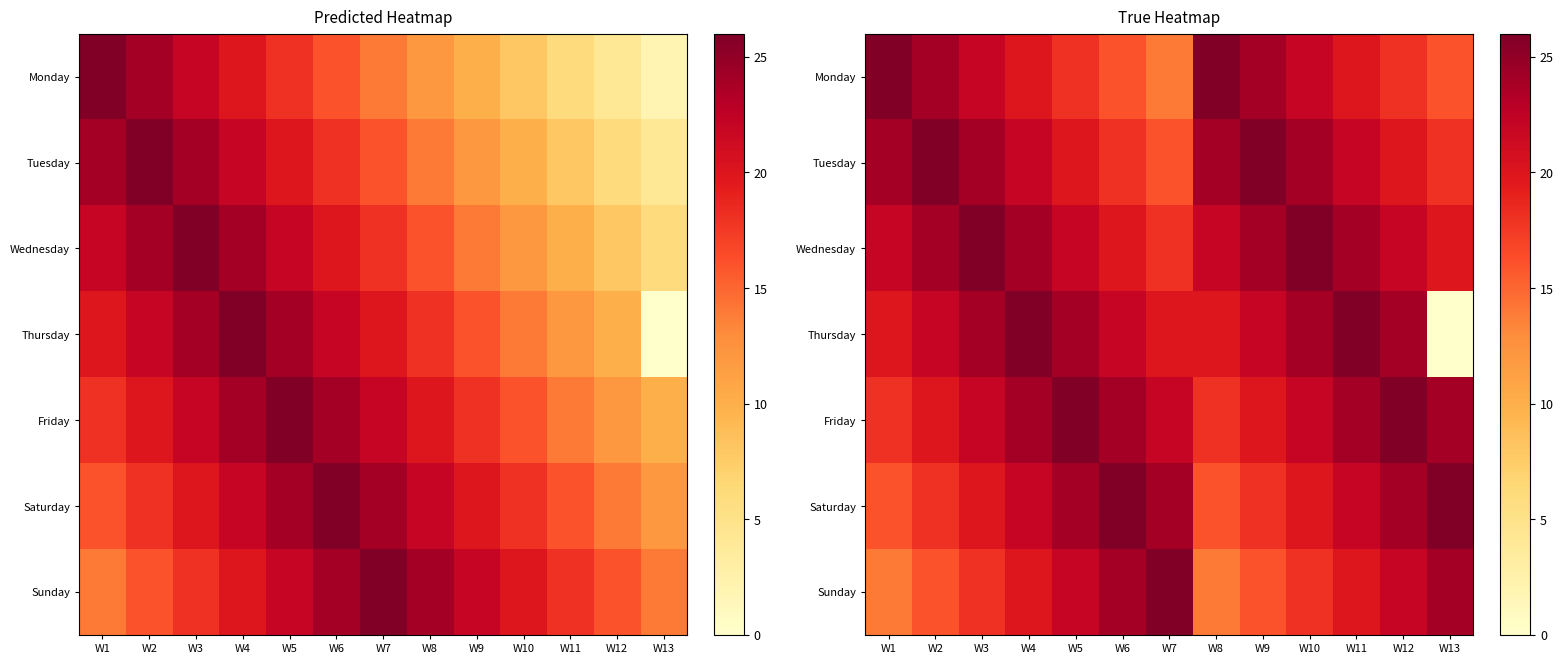

Which series has the largest total across all categories?

Wednesday